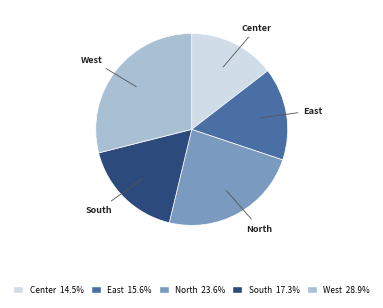

Approximately how many times larger is the value at South compared to West?

0.6